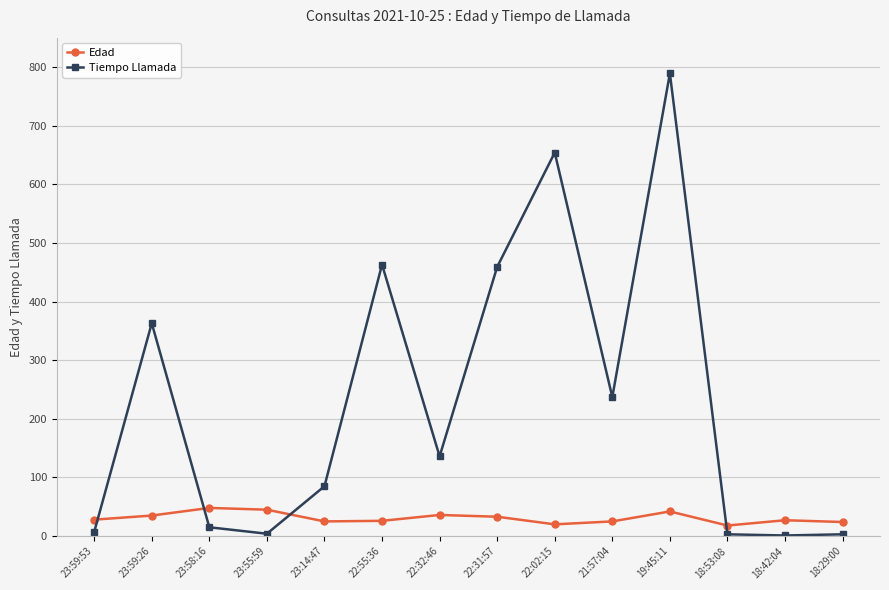

True or false: Edad has more than 2 points higher than both neighbors.

True